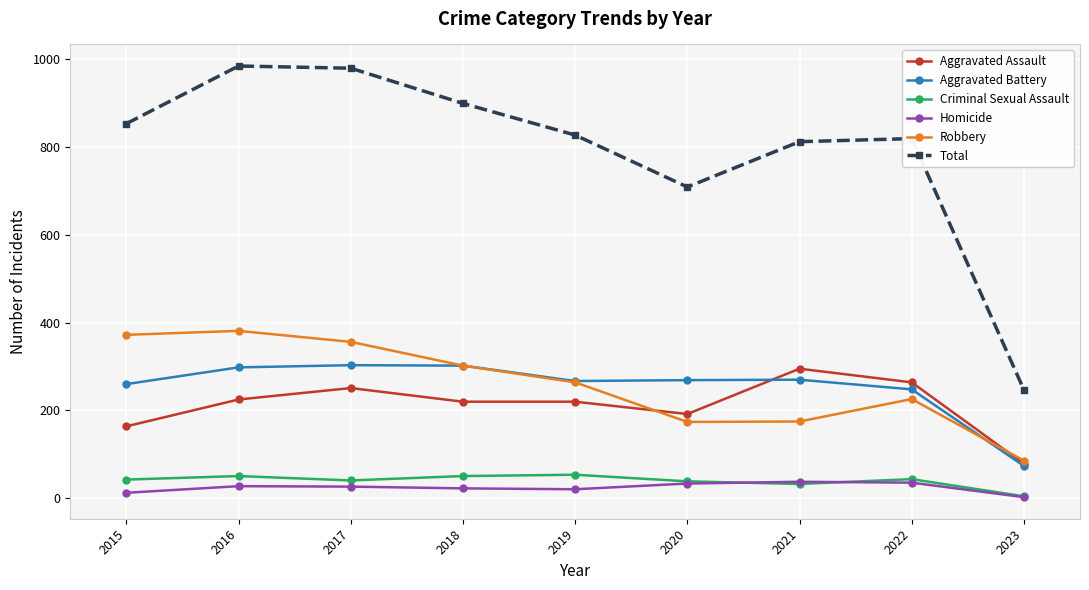

What is the value of the Criminal Sexual Assault point at the 4th from the left?

51